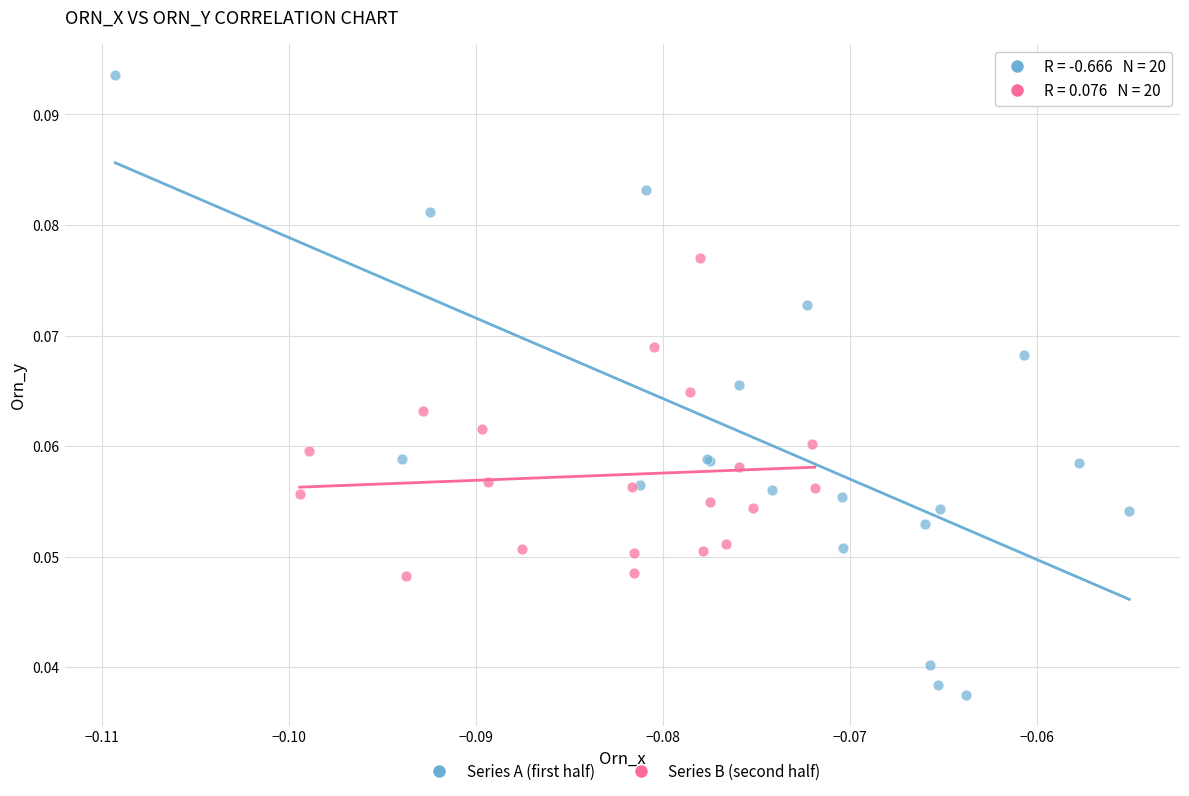

Which series has the largest Y range (max minus min)?

Series A (first half)